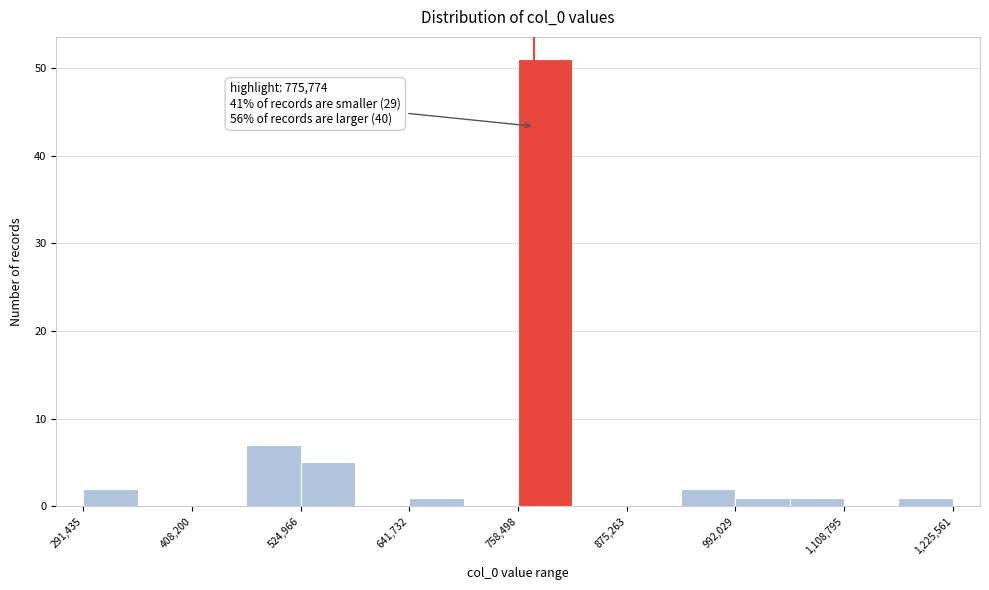

Read against the x-axis, roughly where is the centre of the tallest bar?

780000